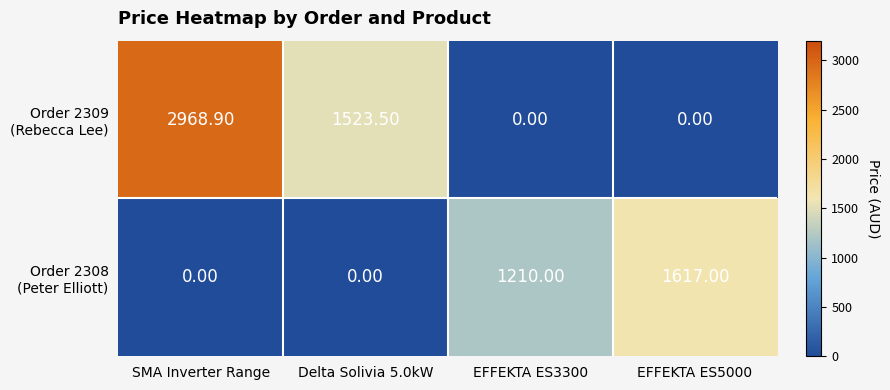

What is the spread (max minus min) of values at EFFEKTA ES5000?

1617.0